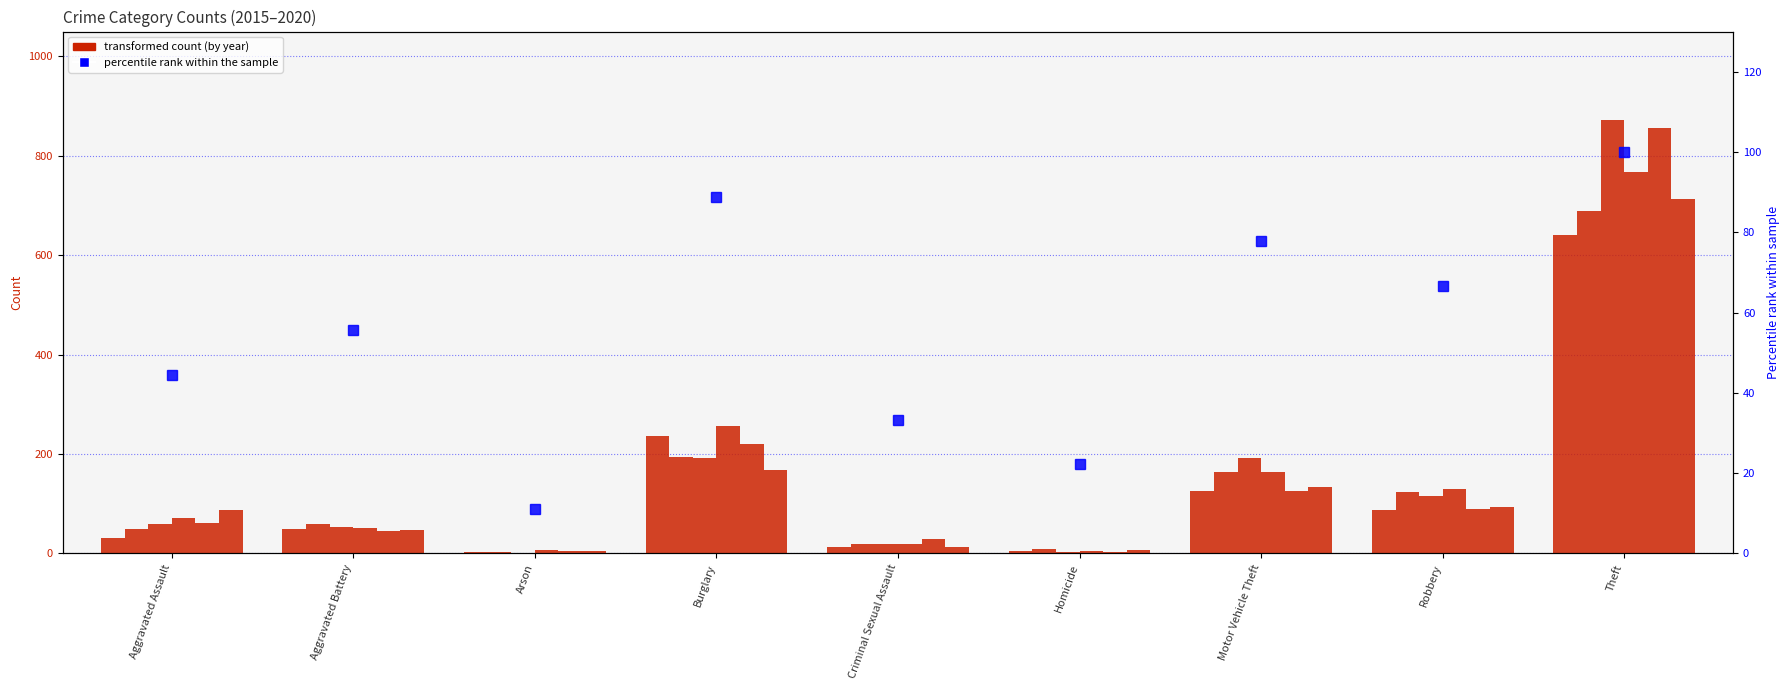

At which label is the value closest to 55?

Aggravated Battery